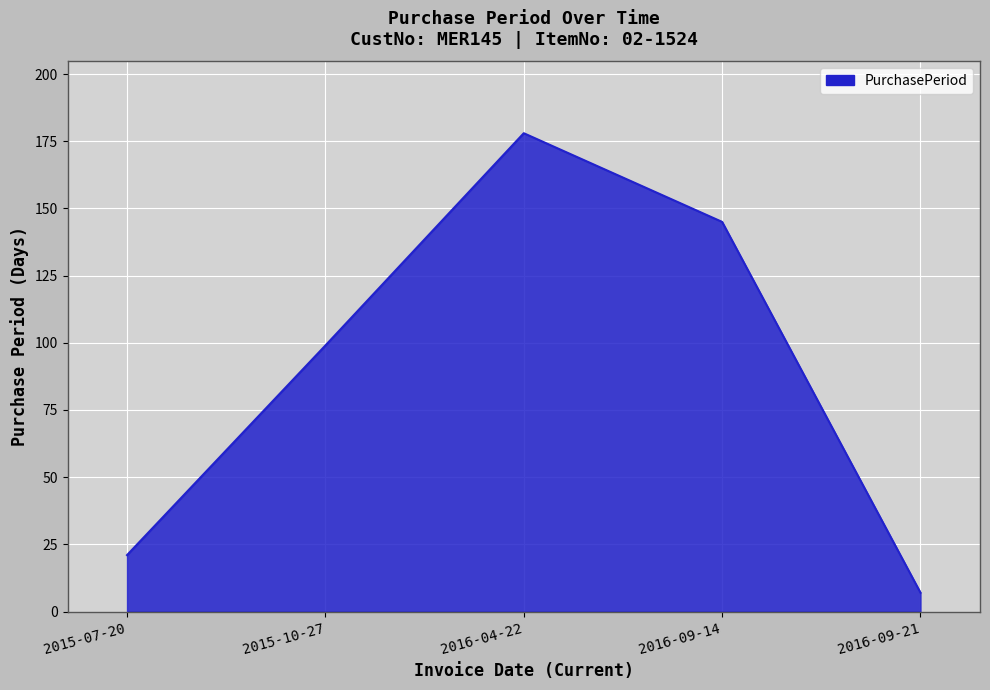

True or false: the data has more than 1 interior local peaks.

False